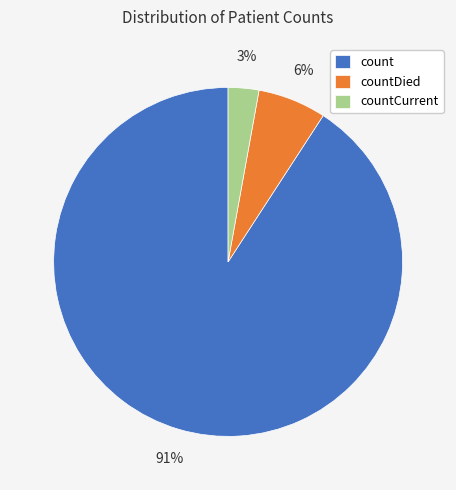

To the nearest percent, what is the average slice percentage?

33%